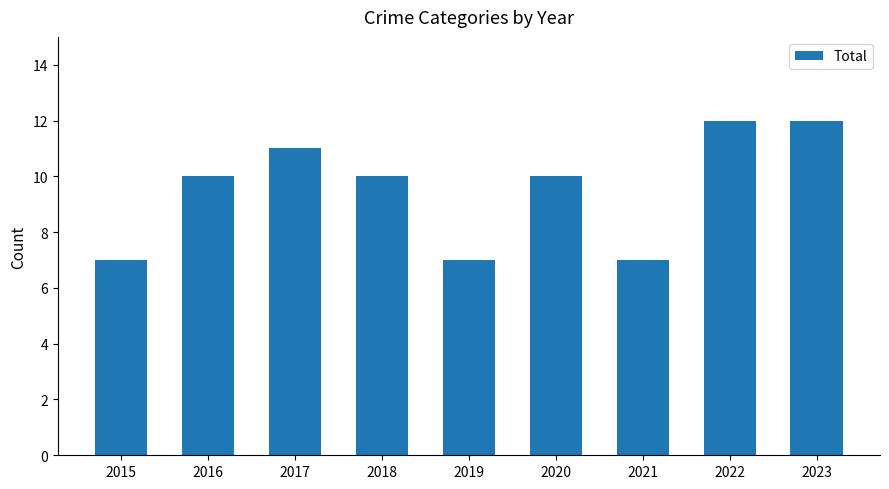

What is the value of the 3rd bar from the left?

11